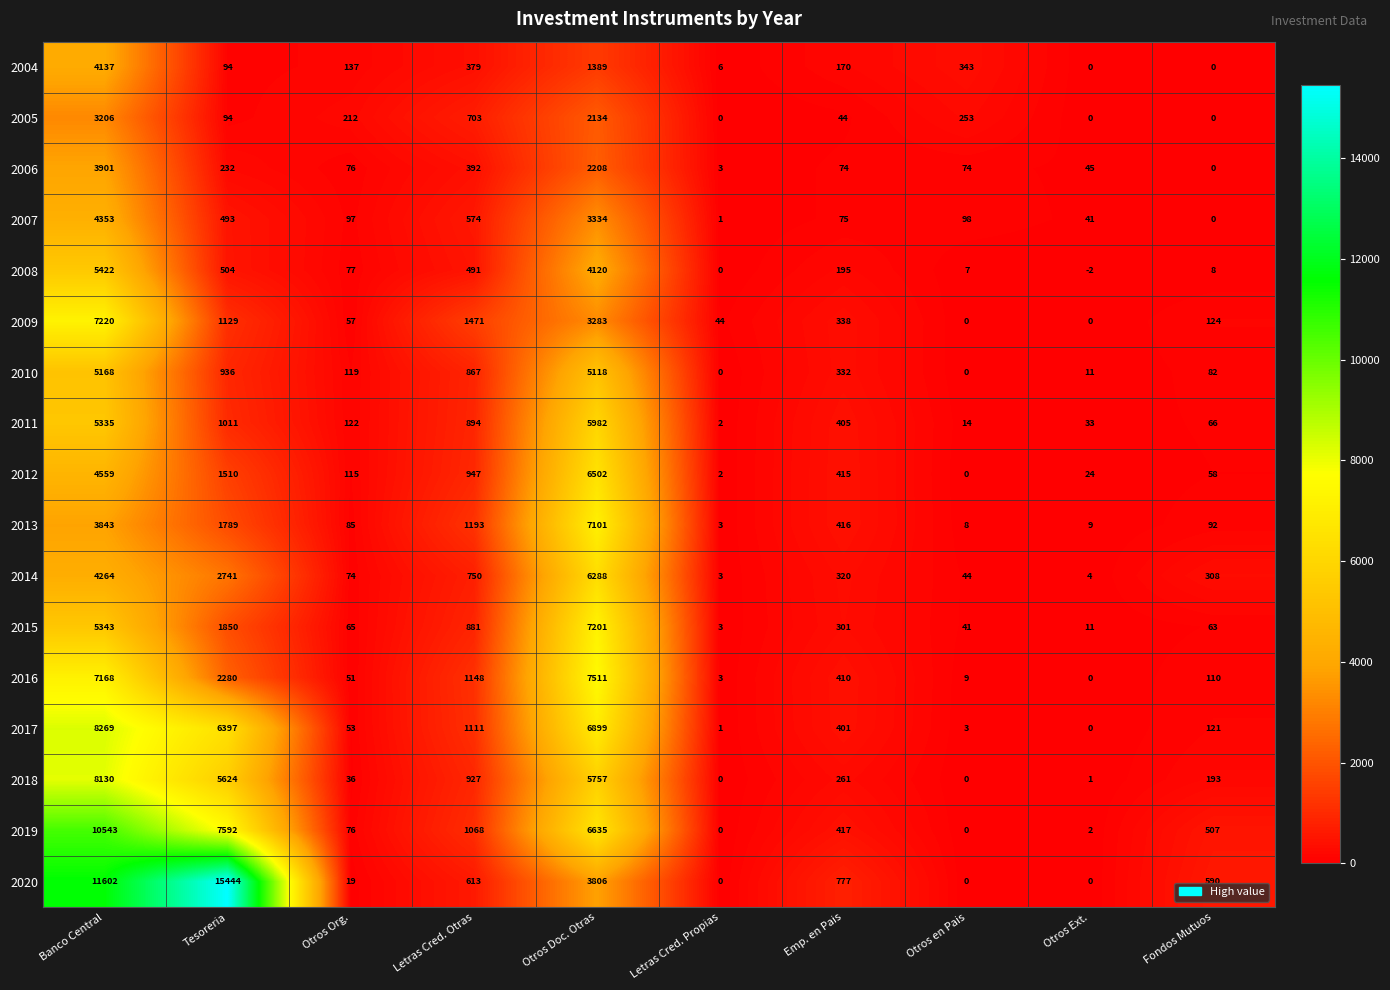

What is the difference between the maximum and minimum values in the 2011 series?

5980